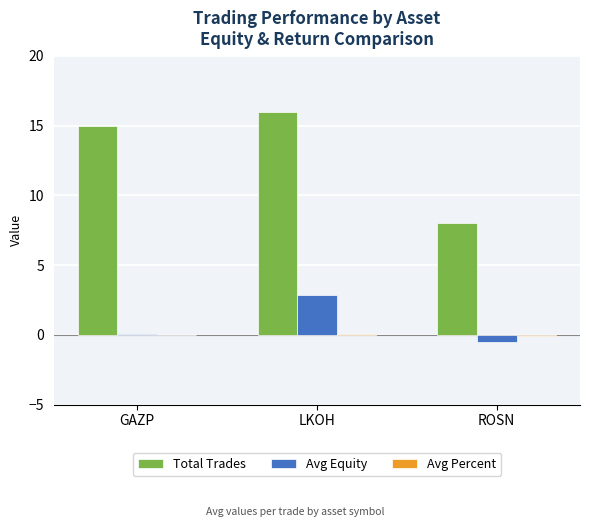

Is it true that Avg Equity equals 0.0 at GAZP?

True